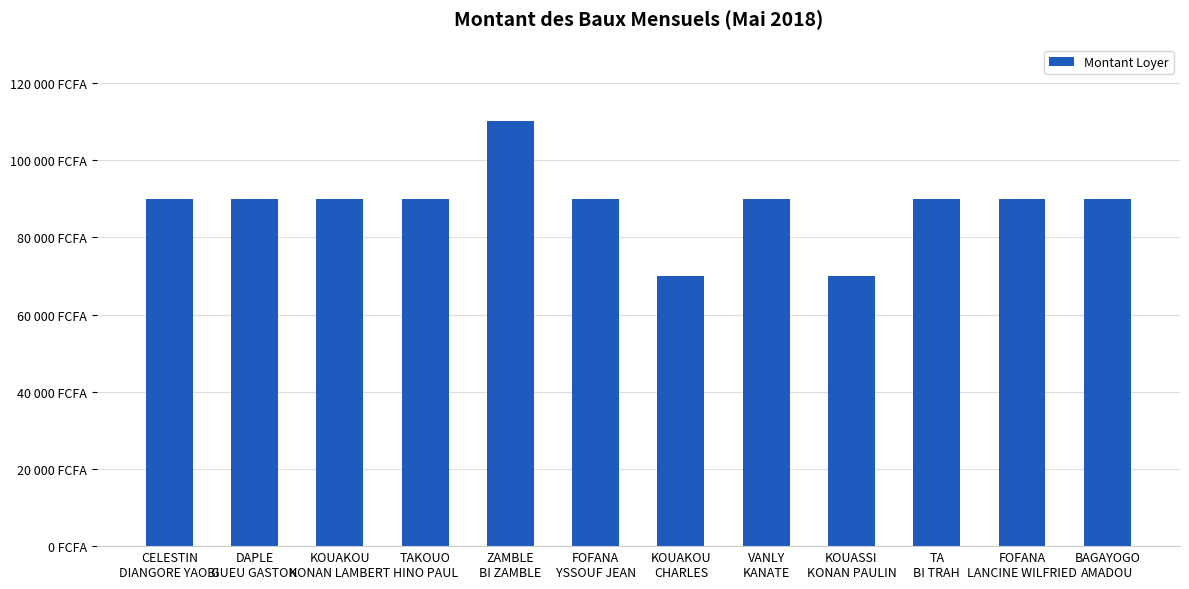

What is the difference between the second highest and second lowest values?

20000